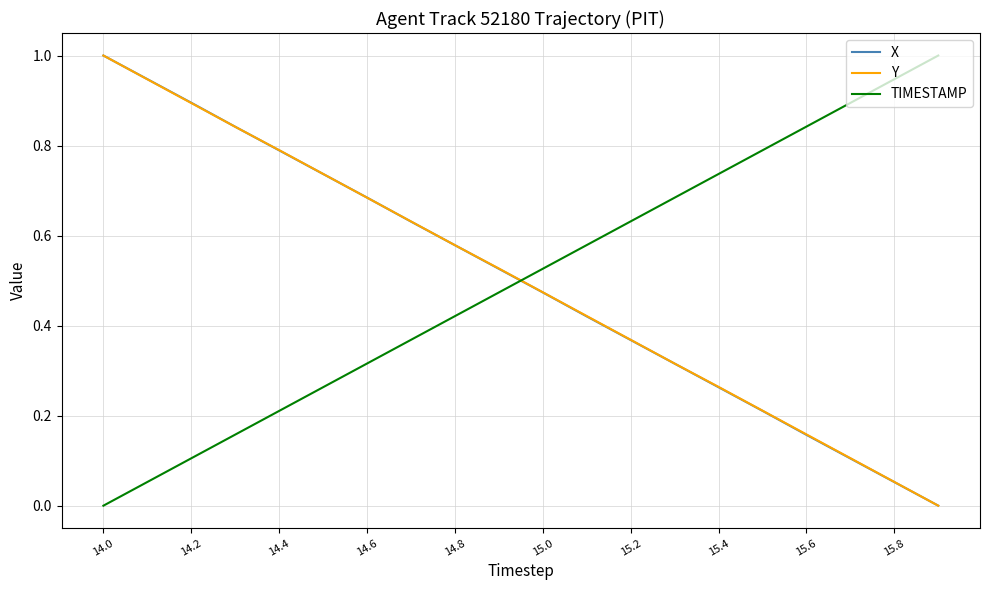

True or false: Y and TIMESTAMP cross at least once.

True